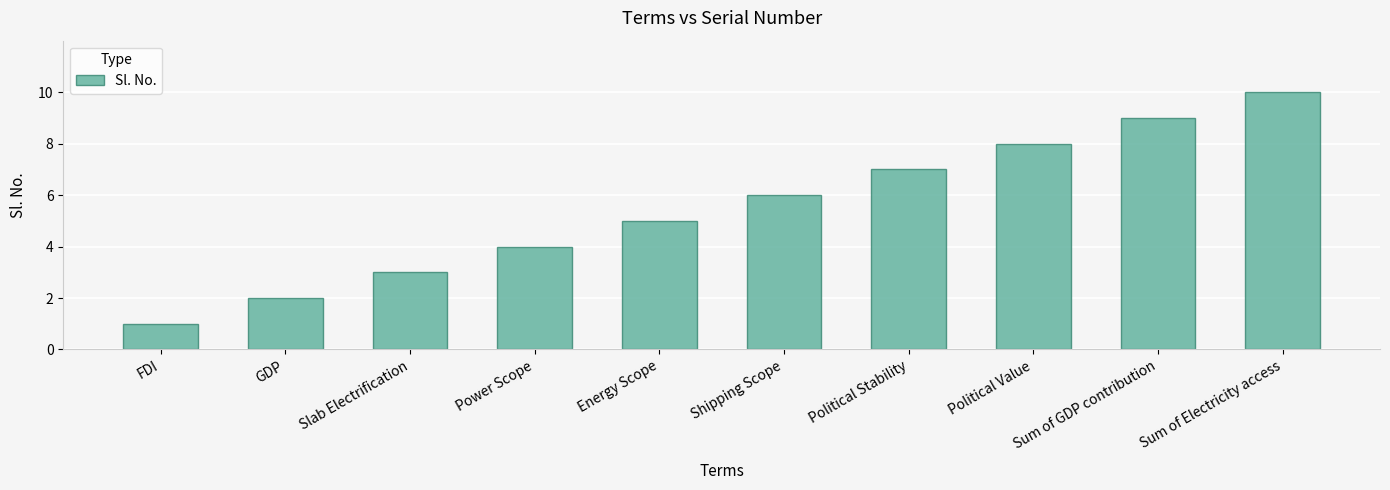

True or false: the data shows 4 at Sum of GDP contribution.

False